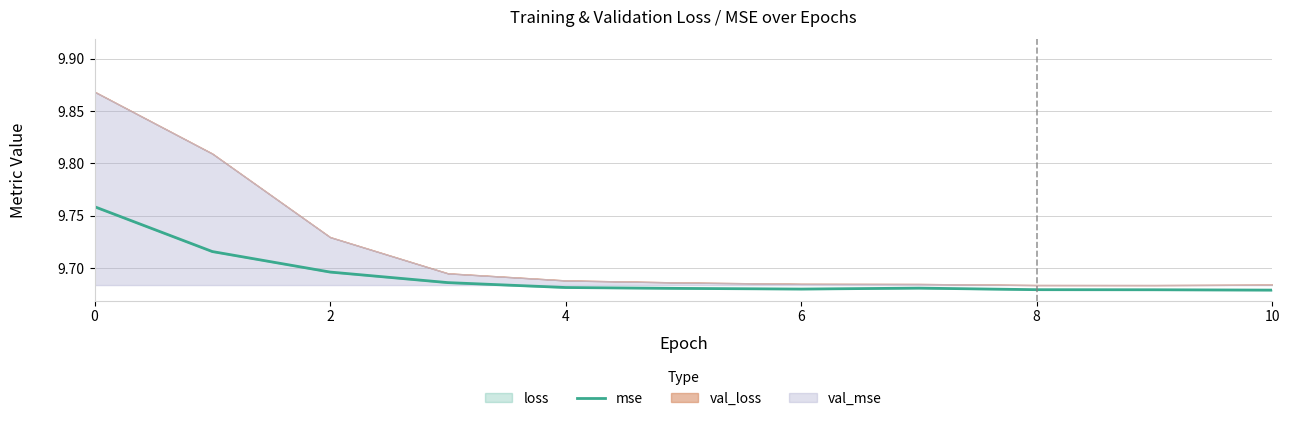

Reading right to left, what are all the values shown in this chart?

9.7	9.7	9.7	9.7	9.7	9.7	9.7	9.7	9.7	9.7	9.8